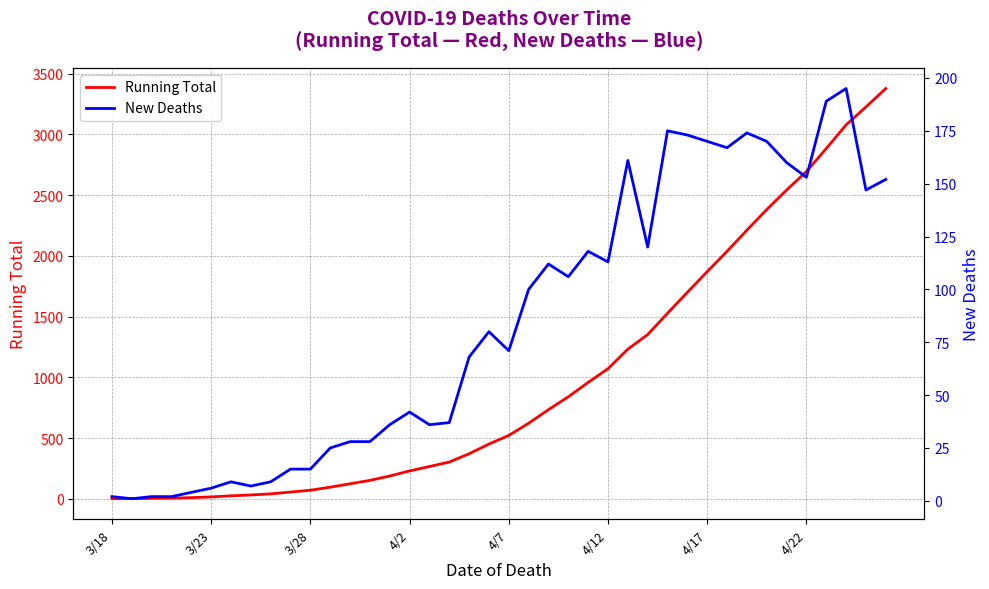

What is the maximum value for Running Total?

3378